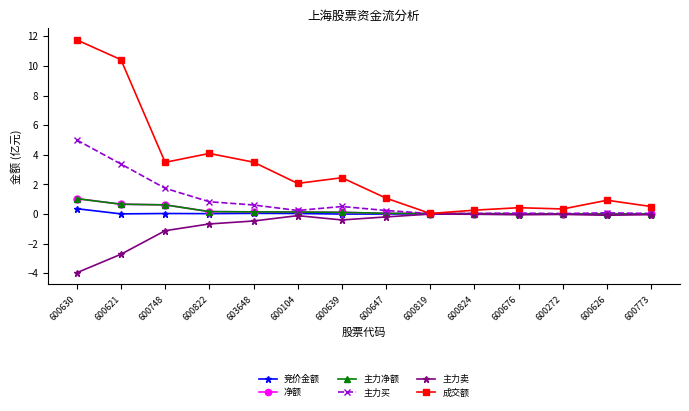

What is the value of the 主力买 point at the 11th from the left?

0.1